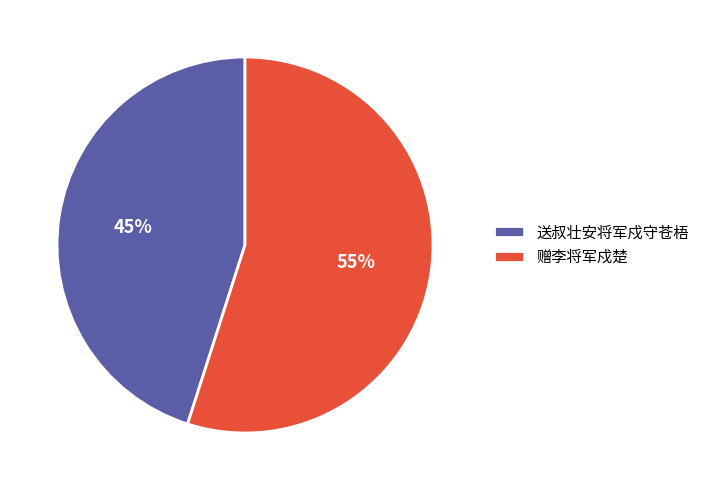

What is the ratio of the value at 送叔壮安将军戍守苍梧 to the value at 赠李将军戍楚?

0.8